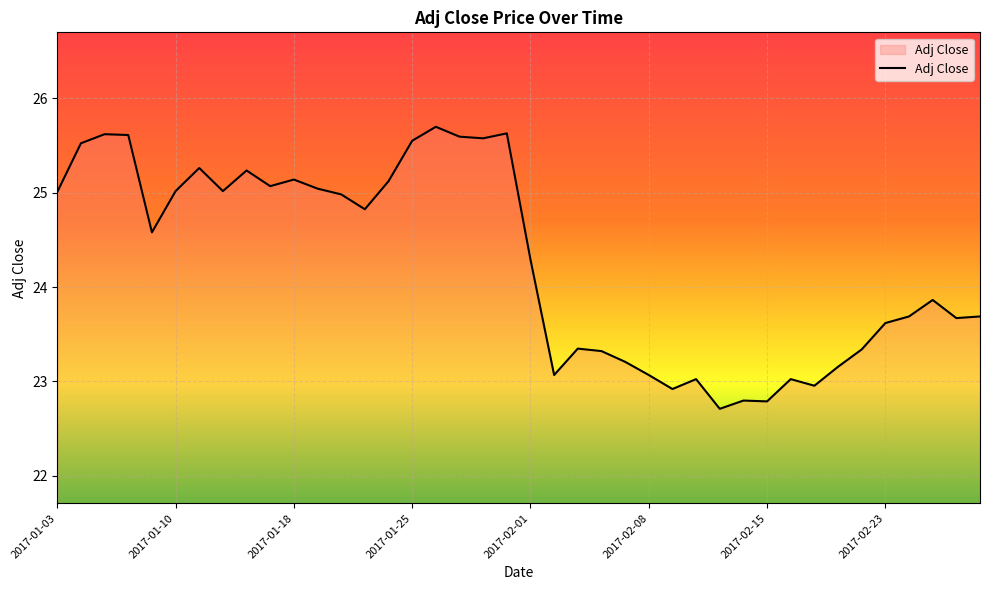

What is the difference between the maximum and minimum values?

3.0